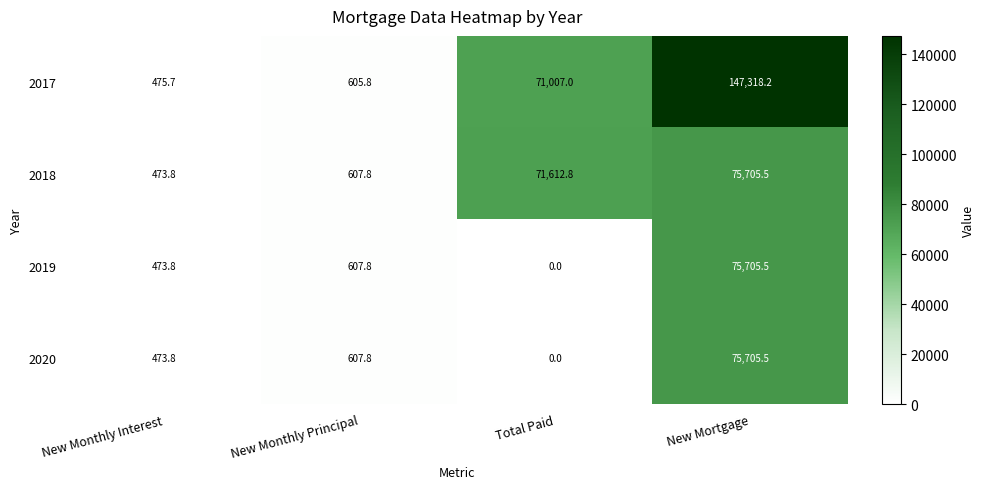

What is the greatest value displayed?

147318.2